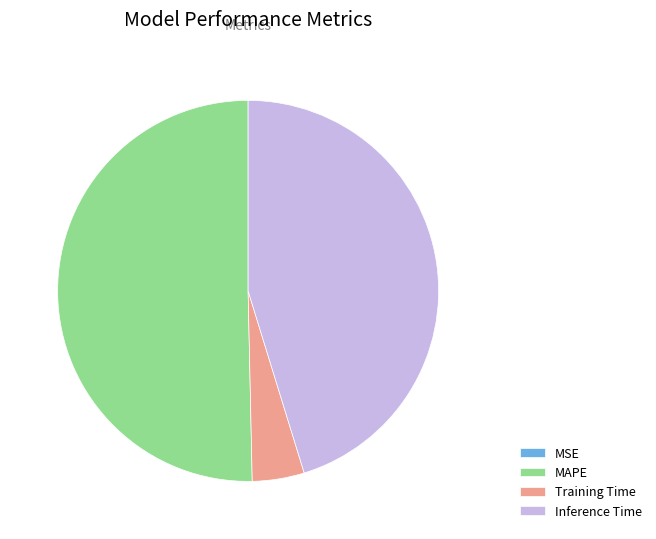

The MAPE slice represents 57% of the pie. True or false?

False